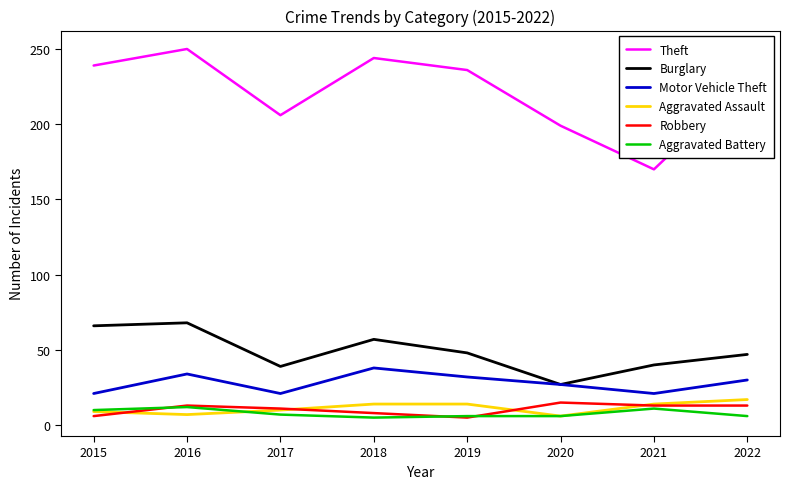

True or false: Robbery and Burglary intersect in this chart.

False